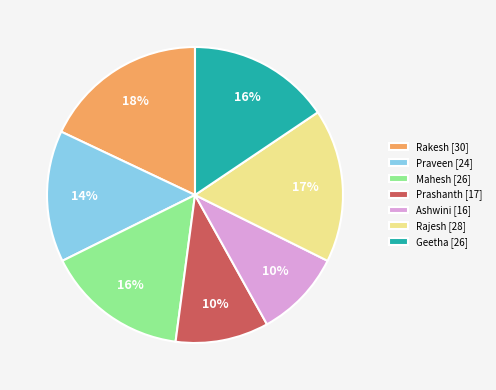

Combined, do Mahesh and Rakesh account for over 50%?

No